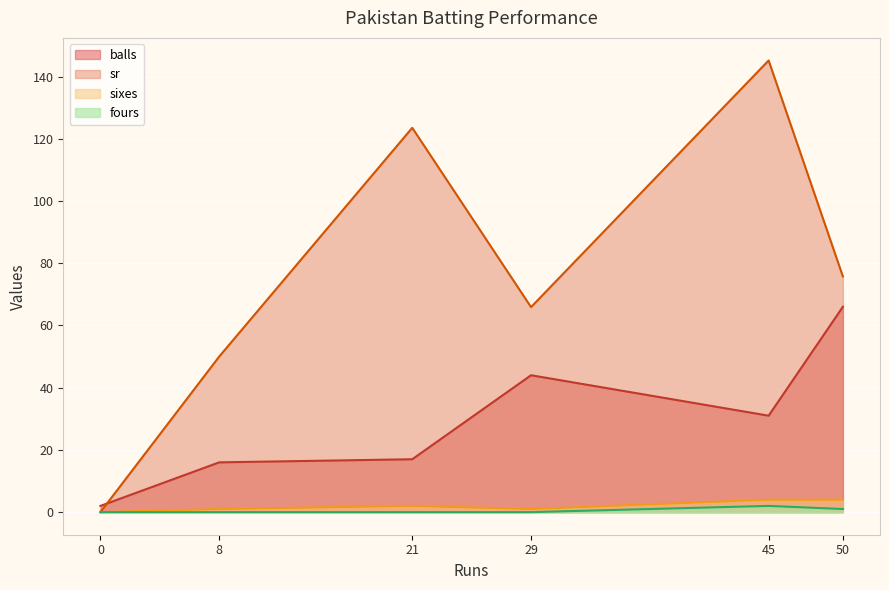

Which series changed the most between 50 and 45?

sr